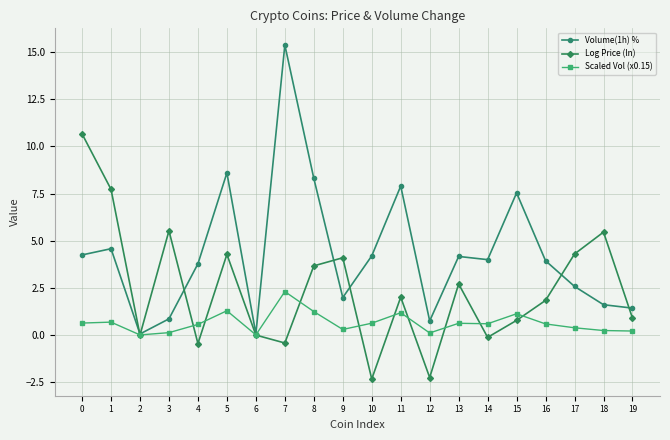

Which series ends up on top after the final intersection of Volume(1h) % and Log Price (ln)?

Volume(1h) %